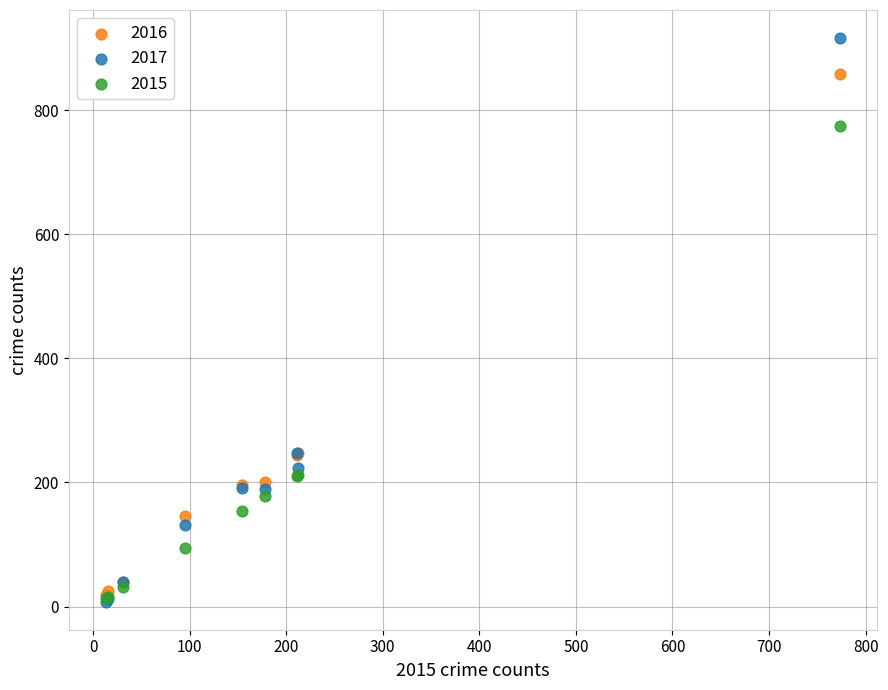

What are all the series names shown in the legend?

2016, 2017, 2015